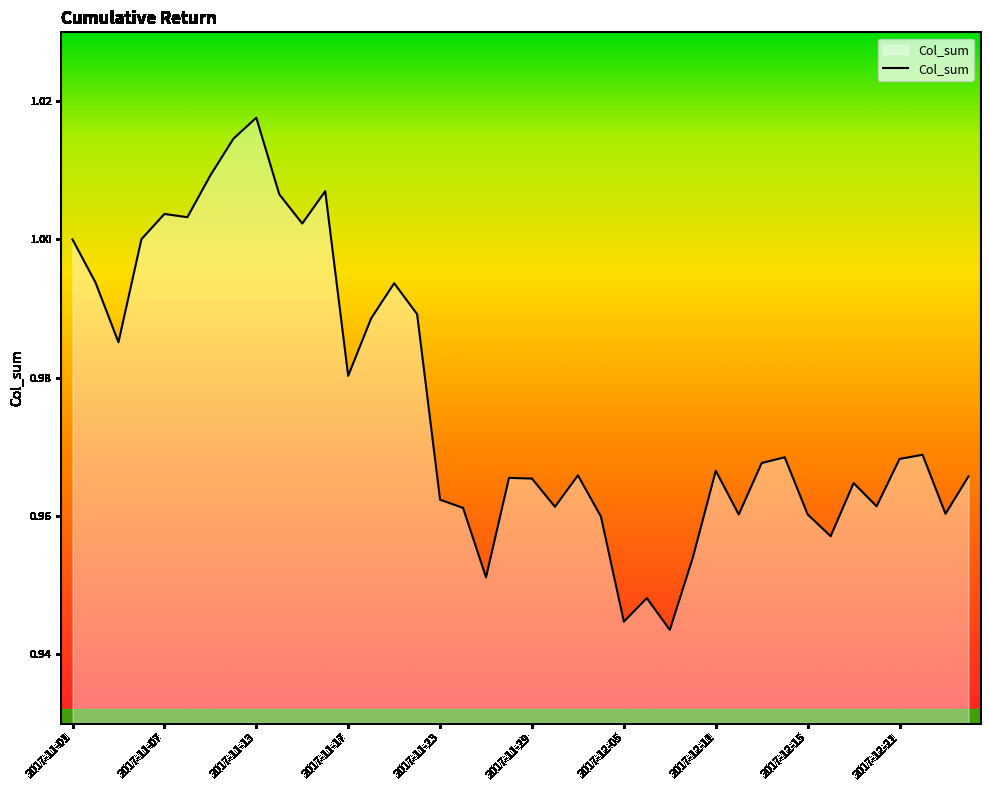

Reading left to right, extract all data points from this chart.

1.0	1.0	1.0	1.0	1.0	1.0	1.0	1.0	1.0	1.0	1.0	1.0	1.0	1.0	1.0	1.0	1.0	1.0	1.0	1.0	1.0	1.0	1.0	1.0	0.9	0.9	0.9	1.0	1.0	1.0	1.0	1.0	1.0	1.0	1.0	1.0	1.0	1.0	1.0	1.0